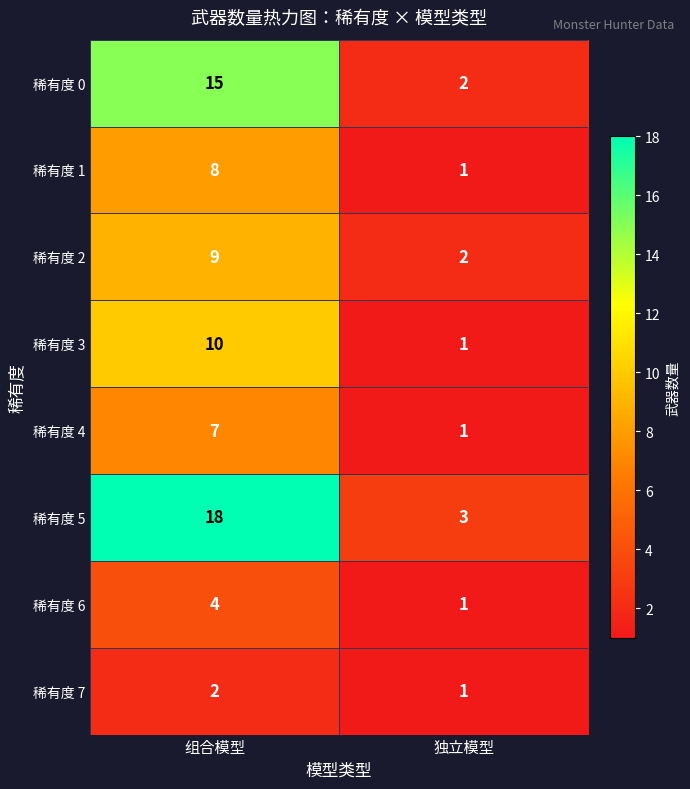

Between 组合模型 and 独立模型, which series saw the biggest shift?

稀有度 5